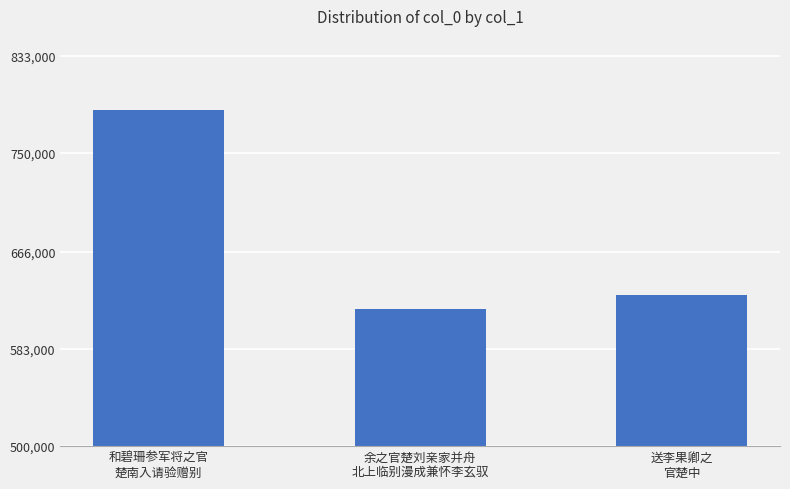

The chart shows a value of 786897 at 和碧珊参军将之官
楚南入请验赠别. True or false?

True